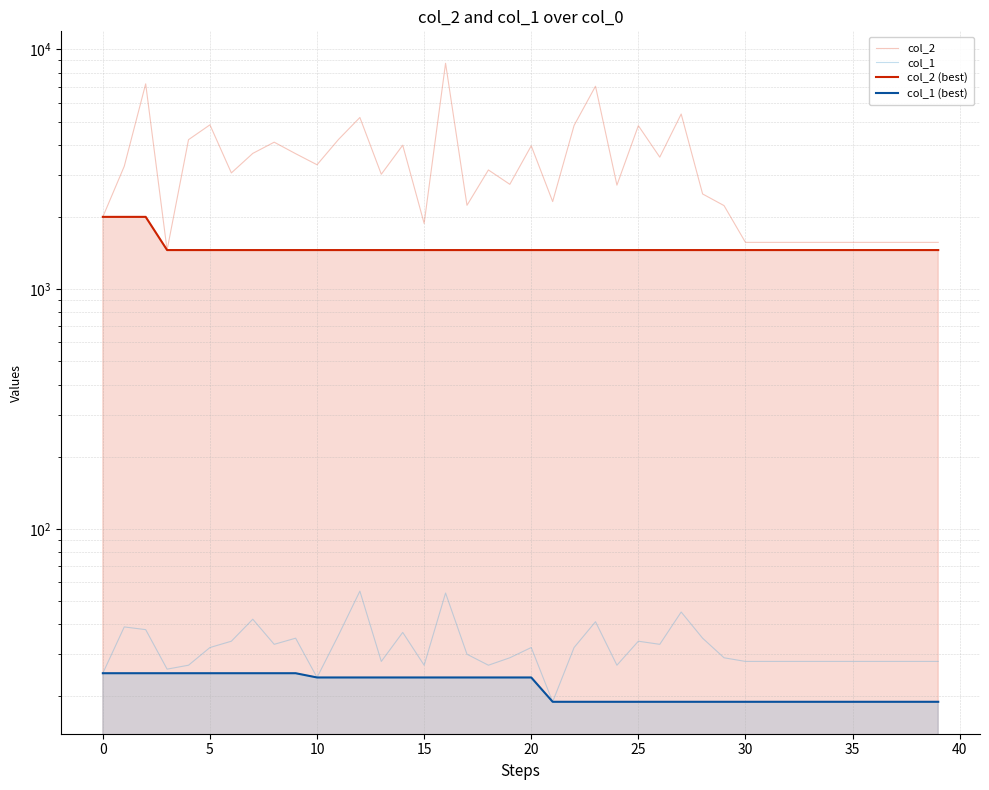

What is the label of the 18th point from the right?

22